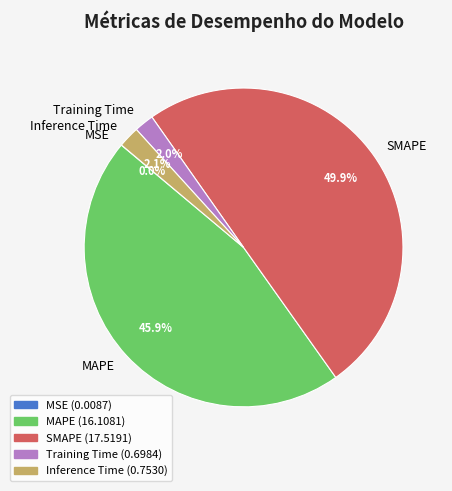

What is the largest slice in the pie chart?

SMAPE